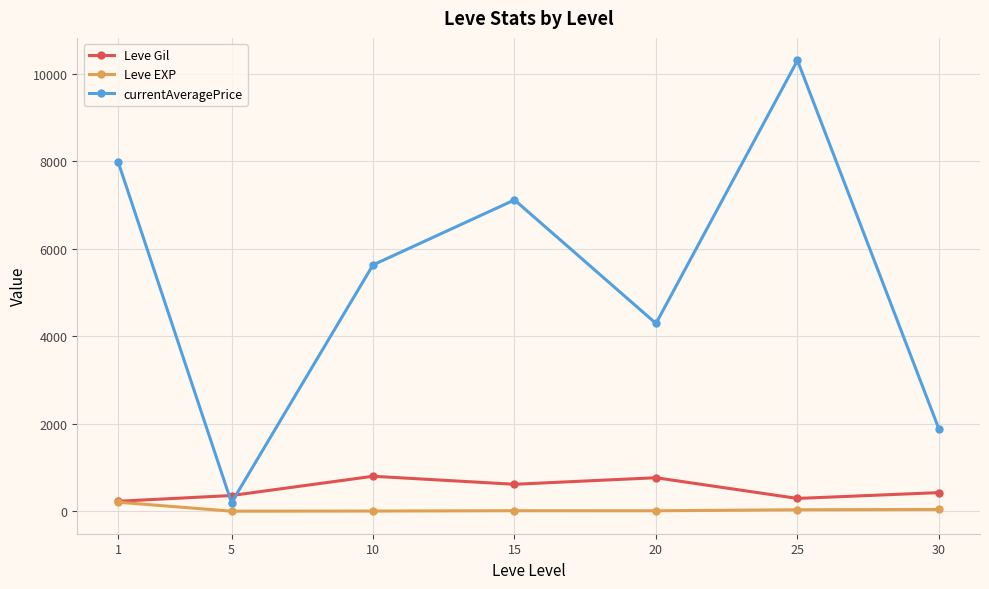

Is it true that Leve EXP equals 8.7 at 10?

True